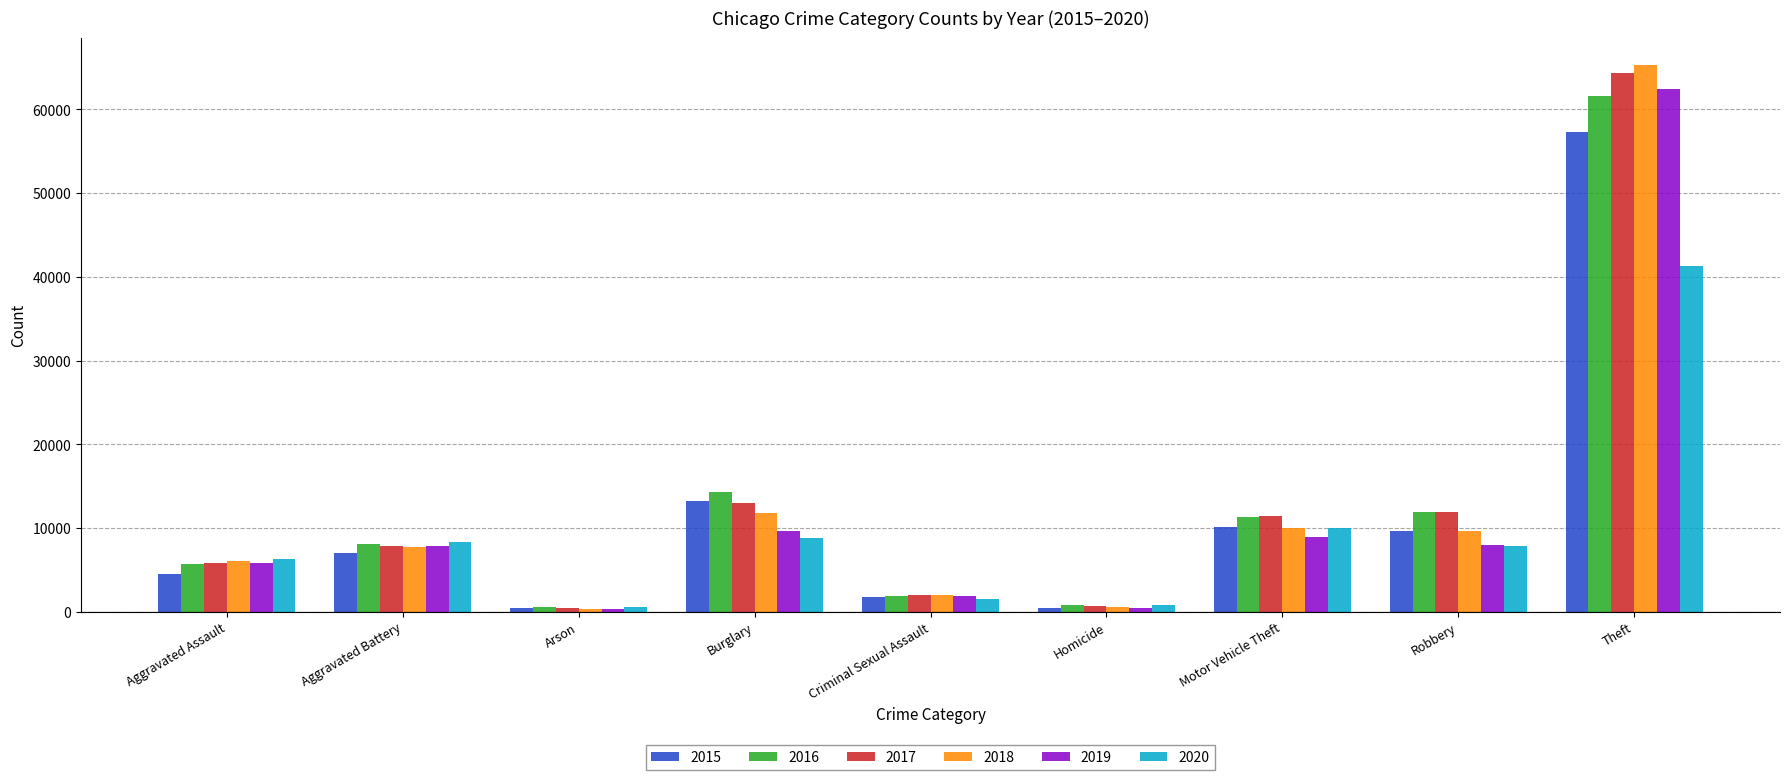

What is the spread (max minus min) of values at Robbery?

4105